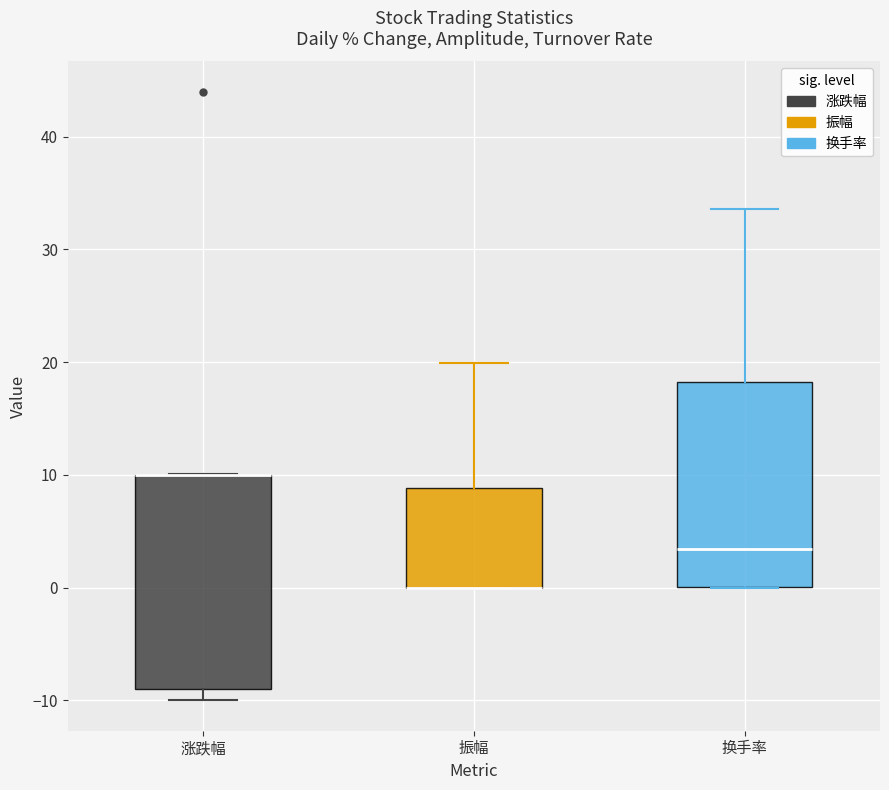

Reading left to right, read every box against the y-axis: the position of its median line, the range the box covers, and the ends of its whiskers. The values are not printed on the chart, so give them approximately, as read against the axis.

涨跌幅: median 10 (drawn on the box's upper edge), box -9 to 10, whiskers -10 to 10
振幅: median 0 (drawn on the box's lower edge), box 0 to 9, whiskers 0 to 20
换手率: median 3, box 0 to 18, whiskers 0 to 34